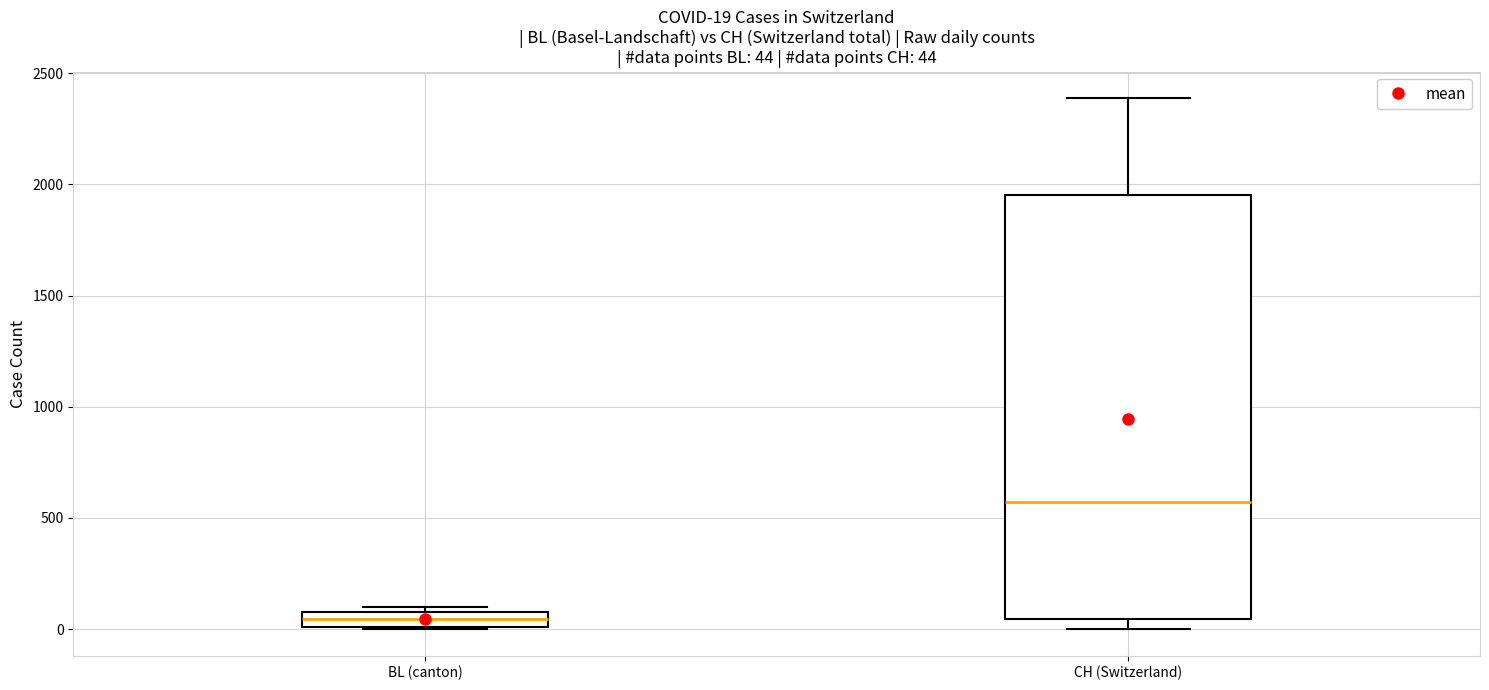

Which box has the highest median line?

CH (Switzerland)